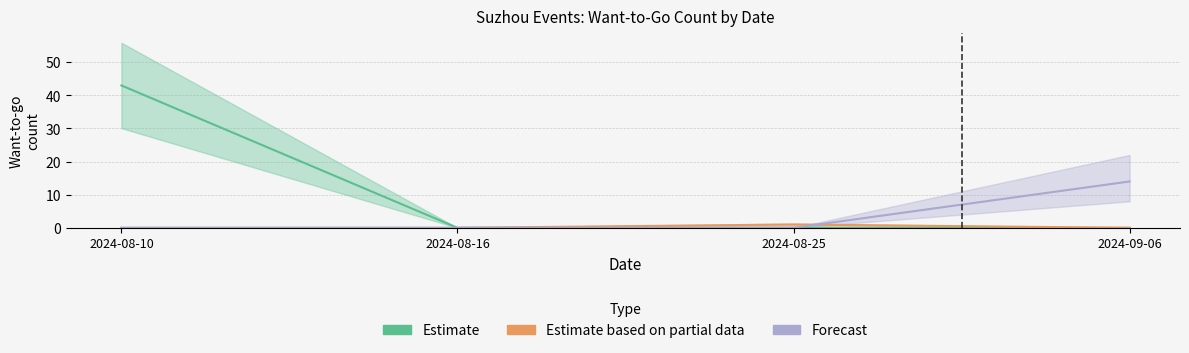

Reading right to left, transcribe all the data shown in this chart.

Estimate: 2024-09-06=0	2024-08-25=0	2024-08-16=0	2024-08-10=43
Estimate based on partial data: 2024-09-06=0	2024-08-25=1	2024-08-16=0	2024-08-10=0
Forecast: 2024-09-06=14	2024-08-25=0	2024-08-16=0	2024-08-10=0